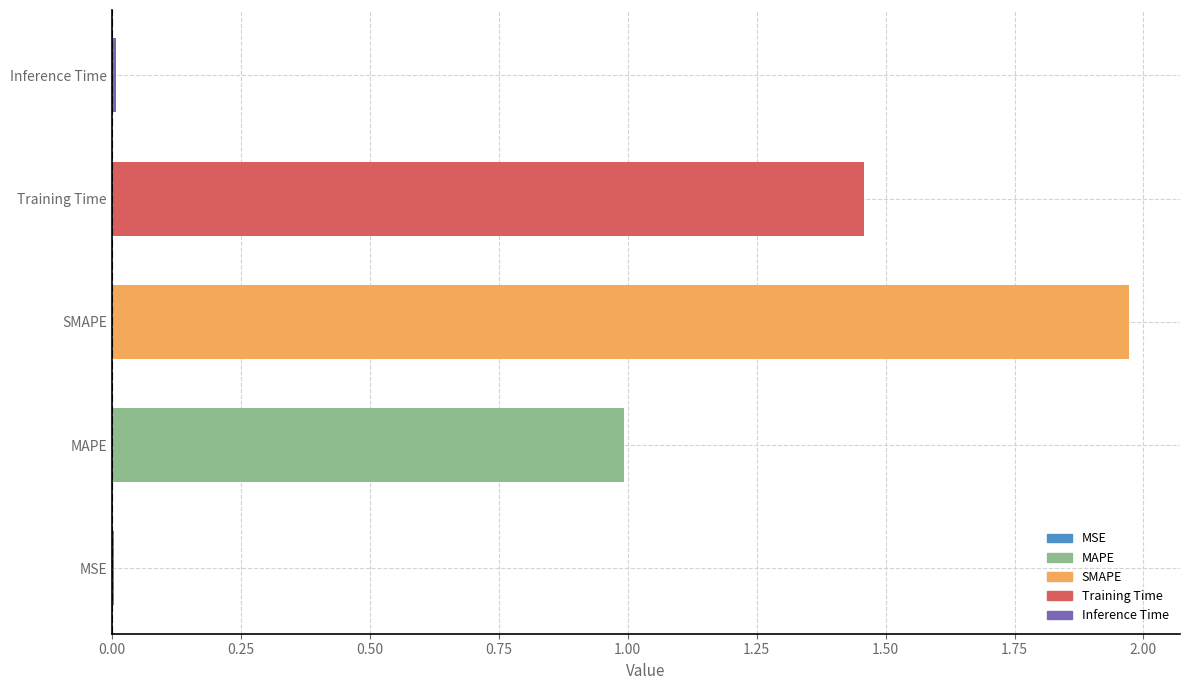

Between MSE and SMAPE, which is larger?

SMAPE